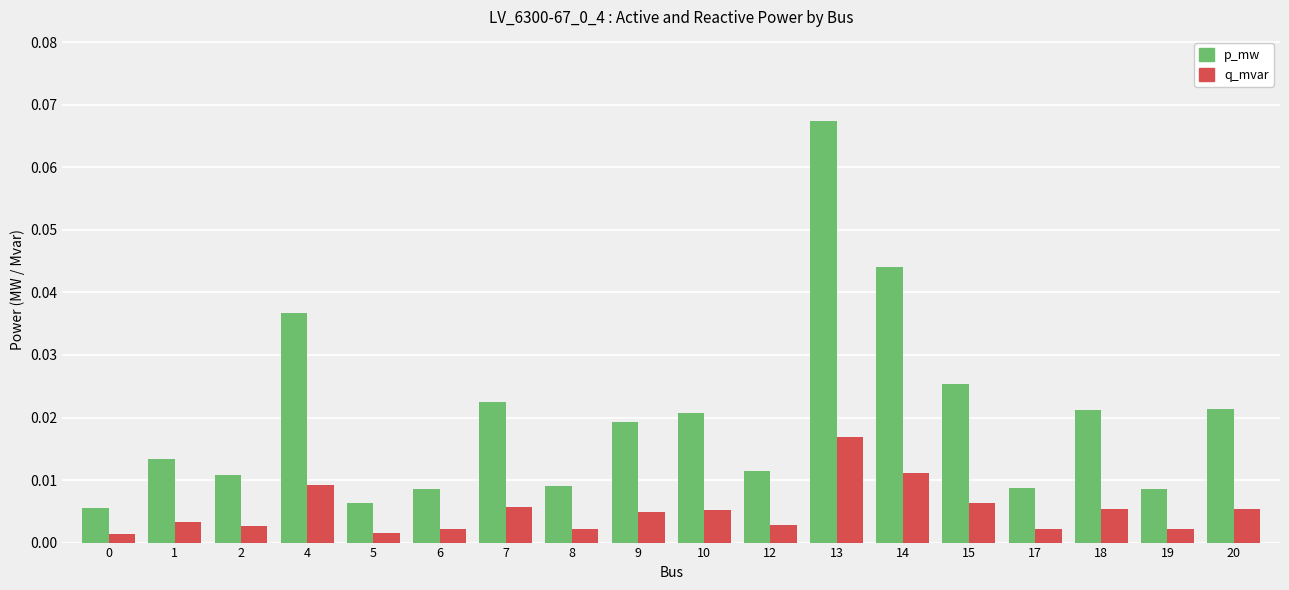

What is the sum of all p_mw values?

0.4